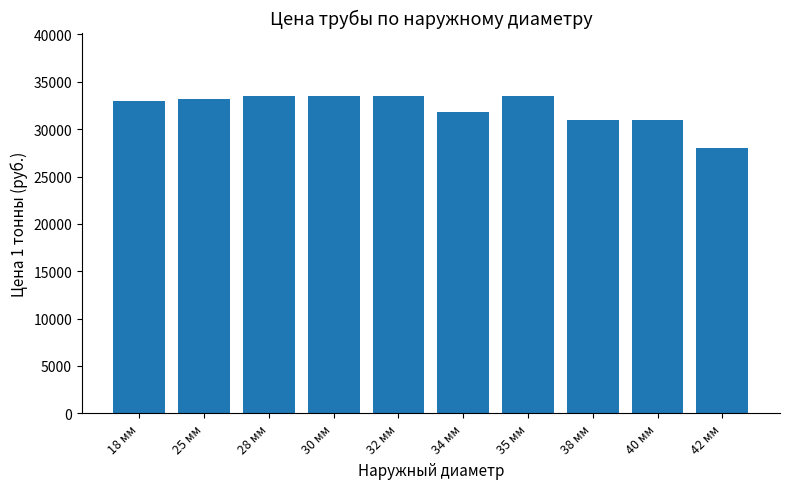

How many distinct data groups are displayed?

1